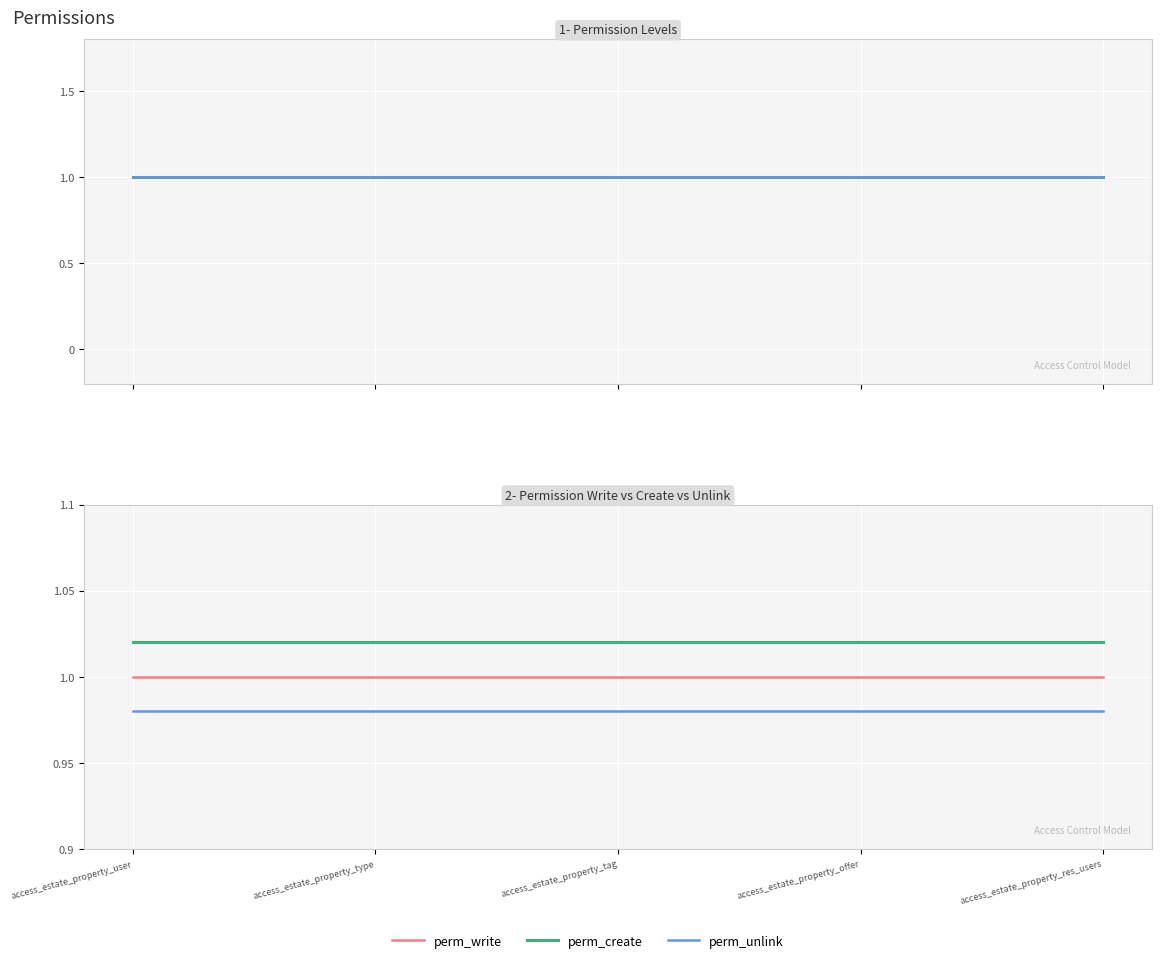

Is this an area chart (filled region under the line)?

No